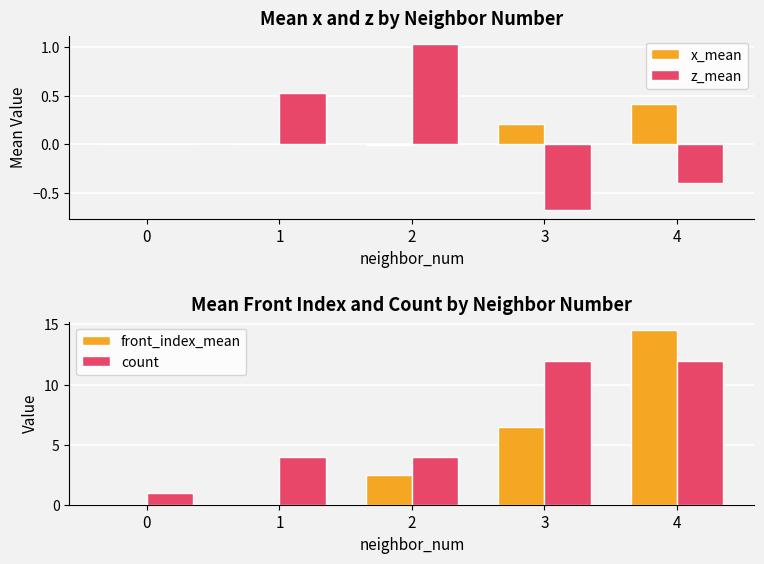

Is the value of z_mean at 0 greater than the value of x_mean at 0?

No